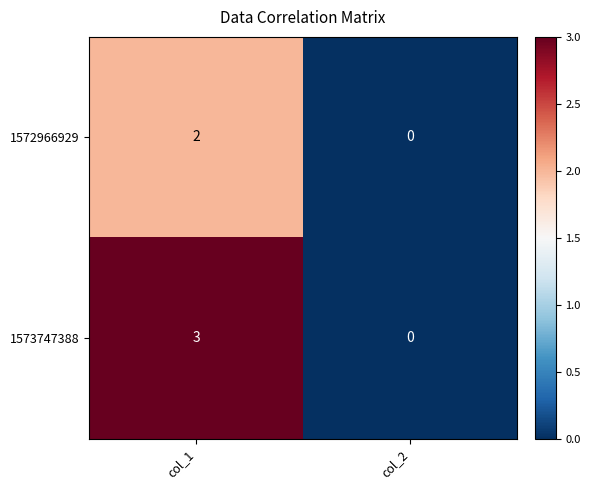

What is the total value across all series at col_1?

5